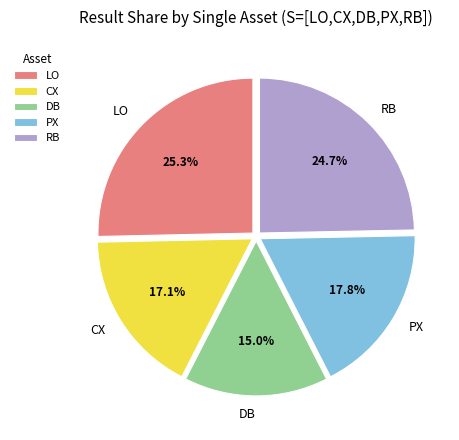

What is the smallest slice in the pie chart?

DB